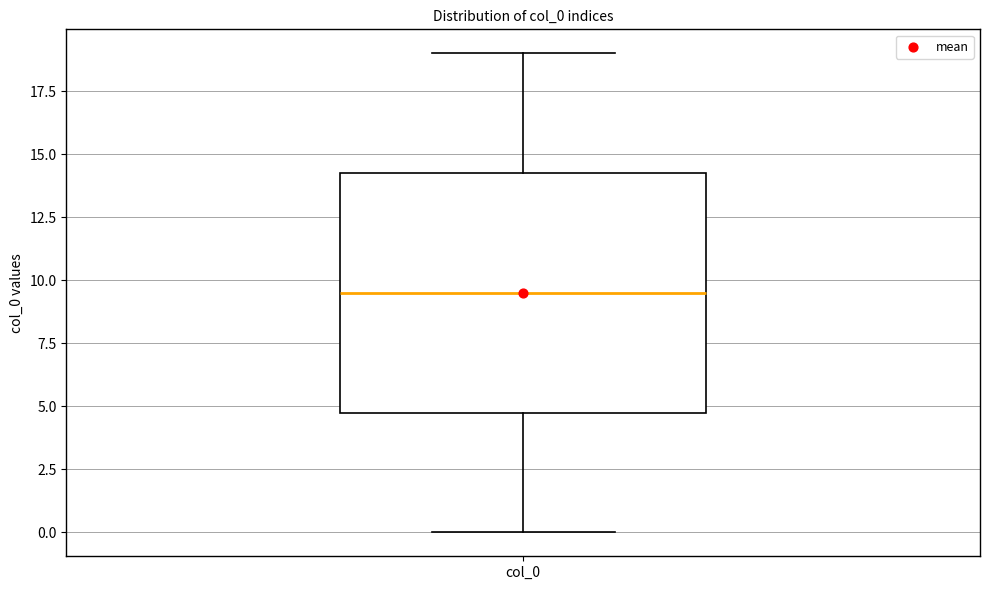

Transcribe this box plot: give where the median line is, the range the box spans, and where the two whiskers end, as read against the y-axis. The values are not printed on the chart, so give them approximately, as read against the axis.

median 9.5, box 5.0 to 14.5, whiskers 0.0 to 19.0